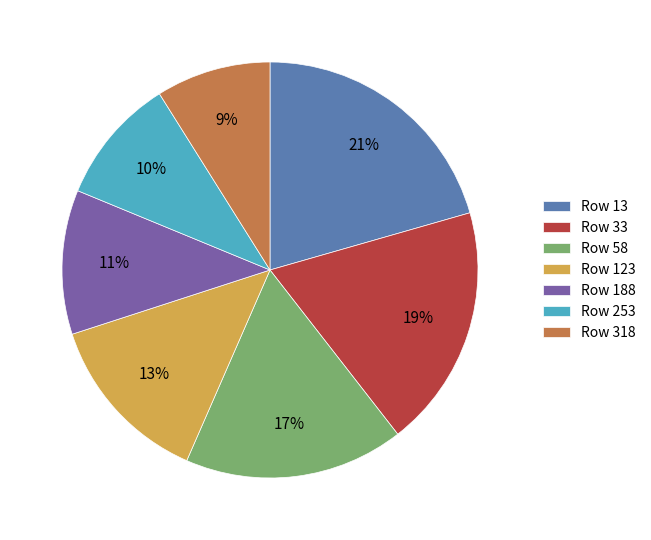

To the nearest percent, what is the difference between the largest and smallest slice percentages?

12%